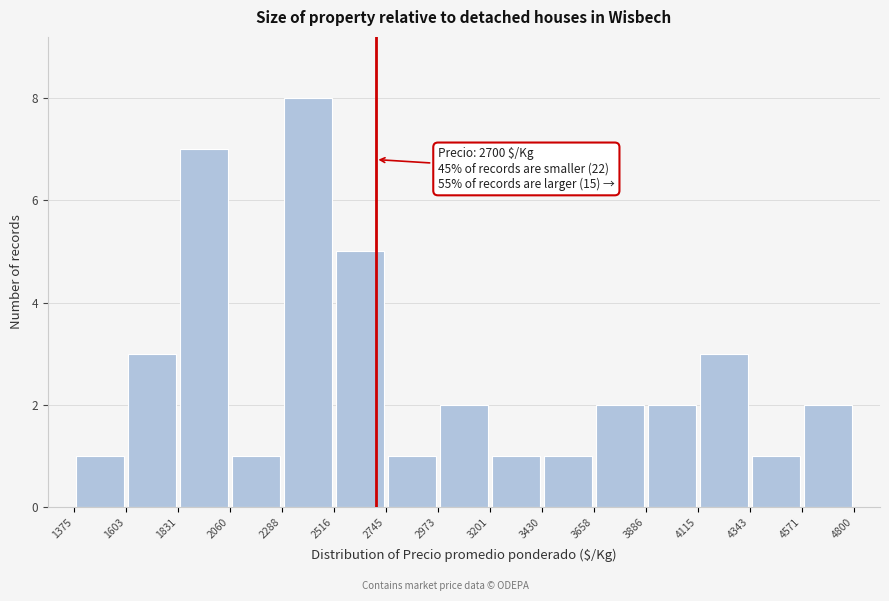

Which range on the x-axis has the tallest bar?

2288 to 2516